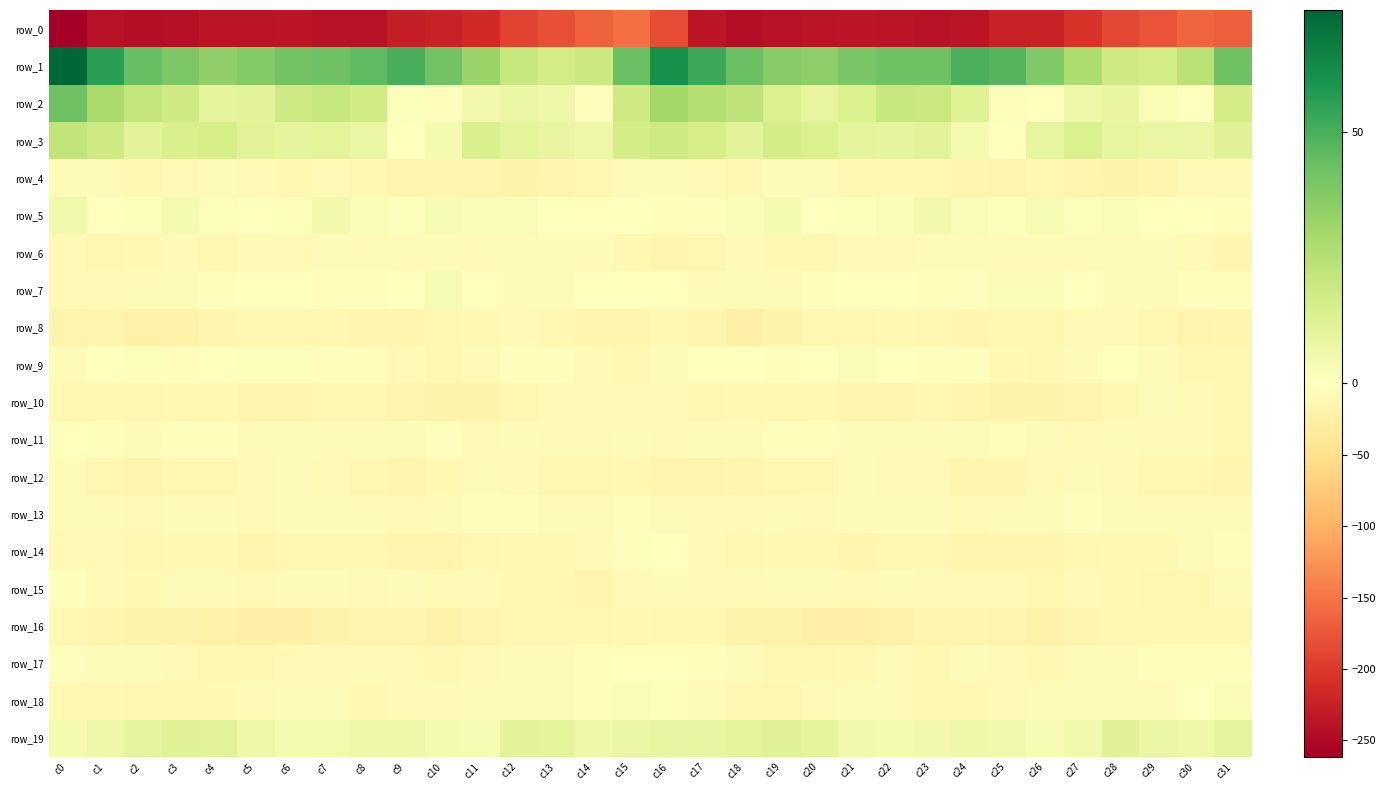

Count the number of data series in this chart.

20